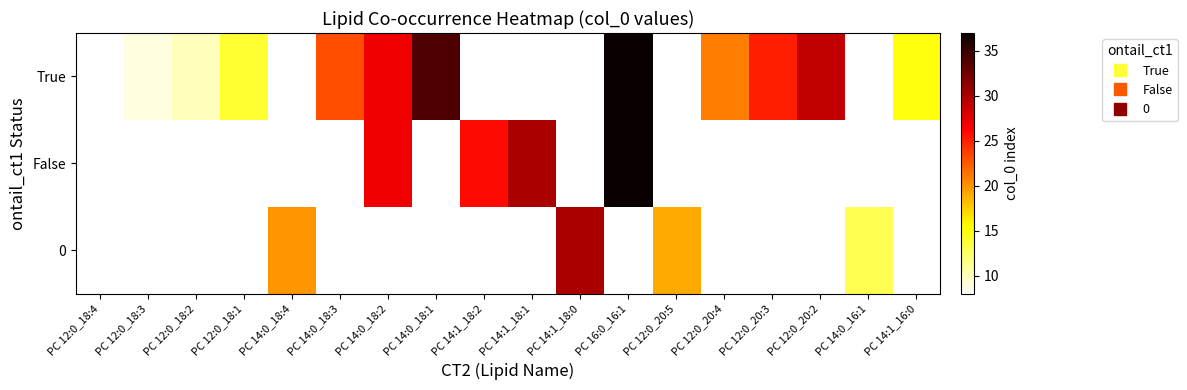

What is the minimum value shown in the chart?

8.0